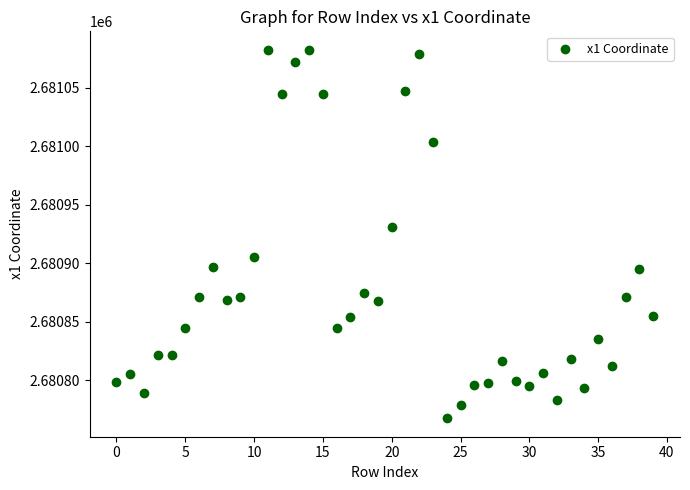

What is the range of Y values (max minus min)?

315.1